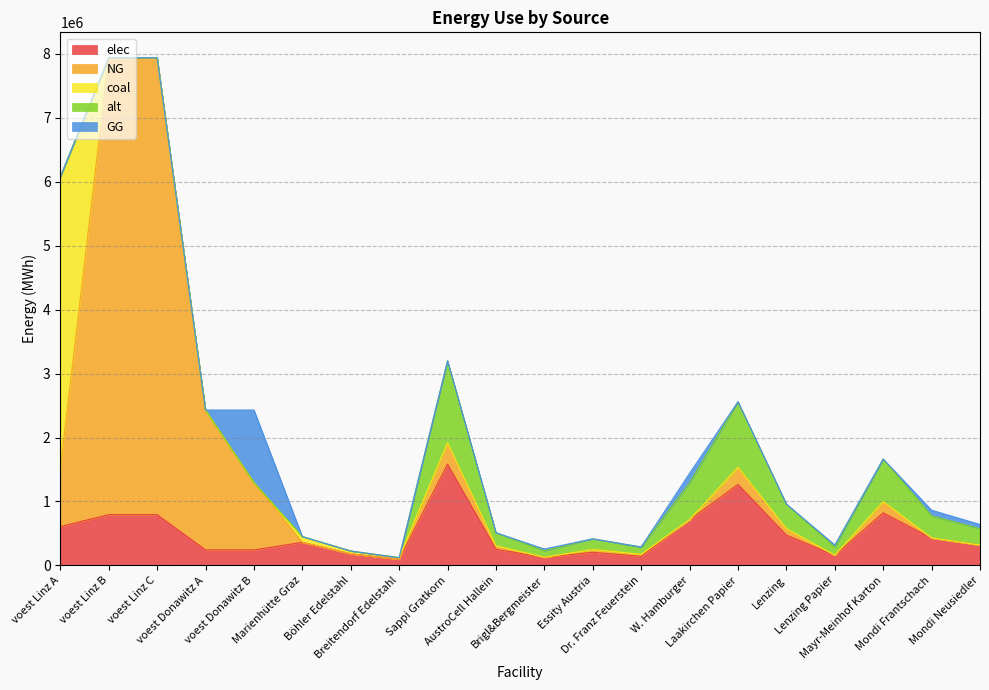

True or false: alt has more than 2 interior local peaks.

True